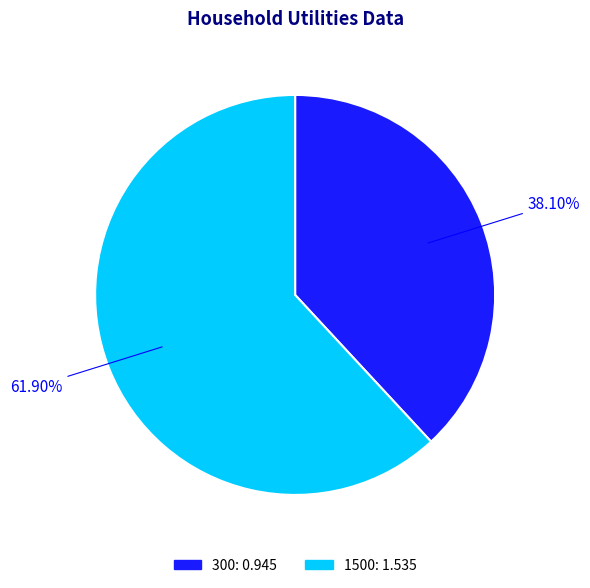

How many slices are in this pie chart?

2